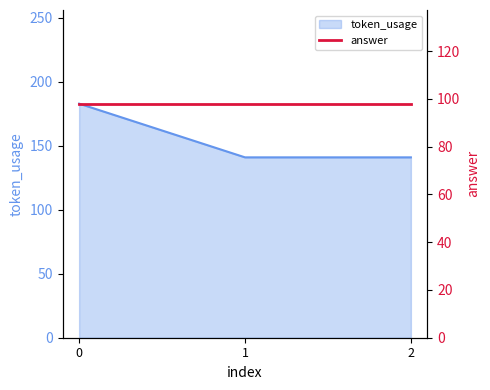

At which category does the chart reach its minimum across all series?

1